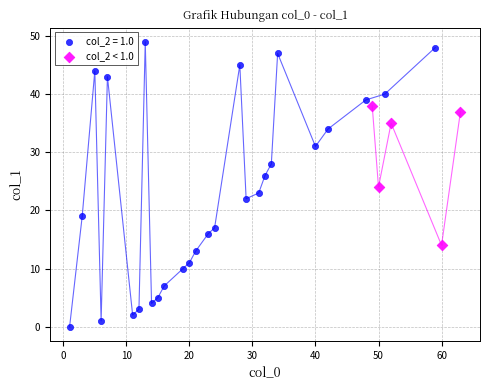

Which series reaches the maximum Y coordinate?

col_2 = 1.0